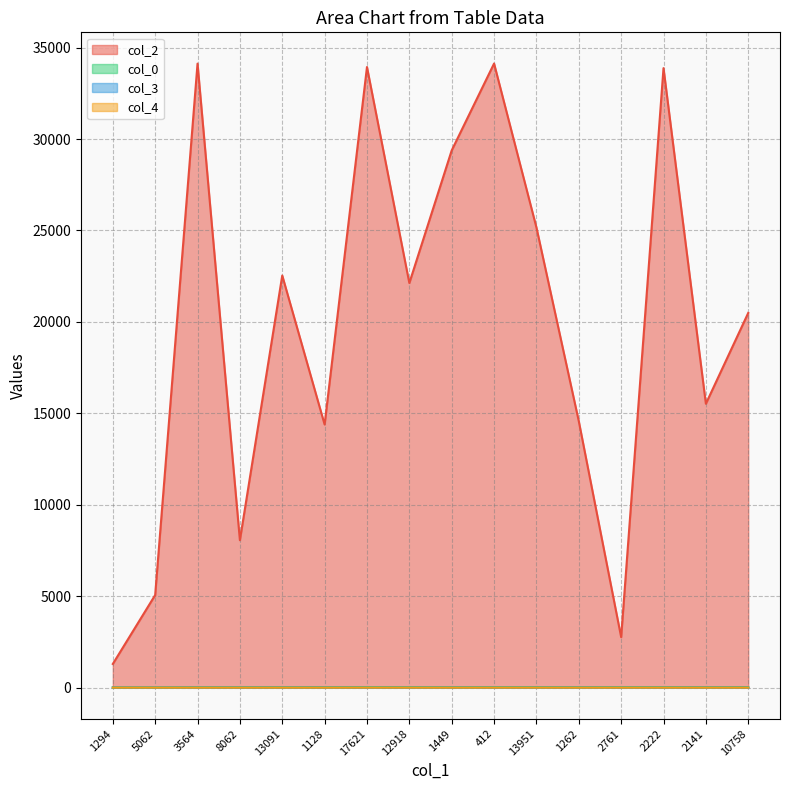

The value of col_2 at 2141 is 5088.3. True or false?

False